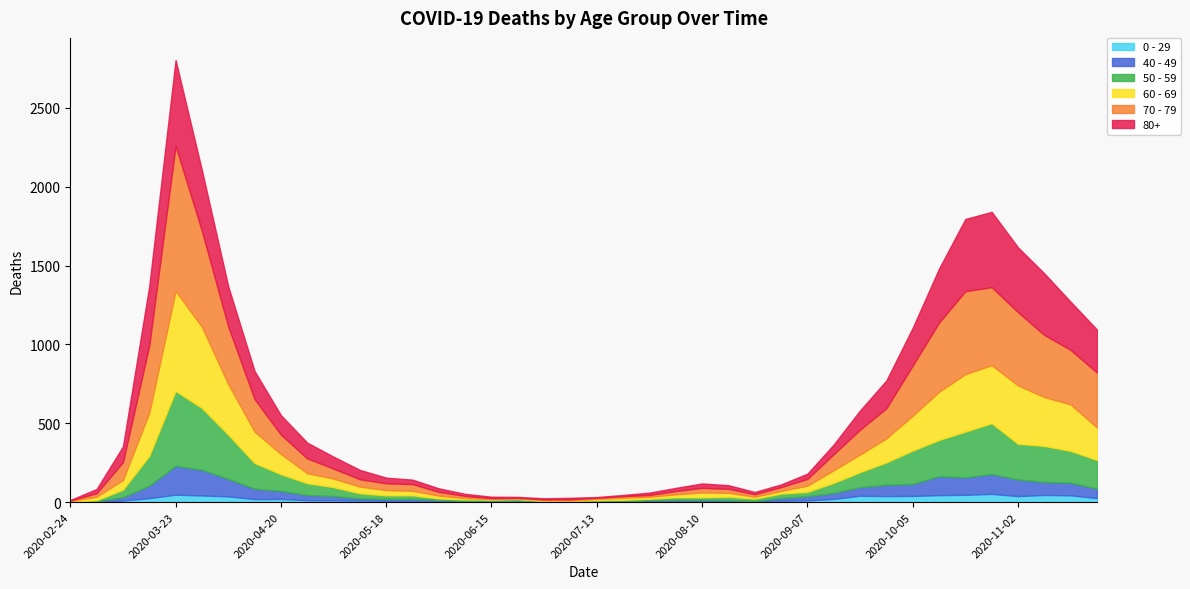

How many lines are shown in the chart?

6